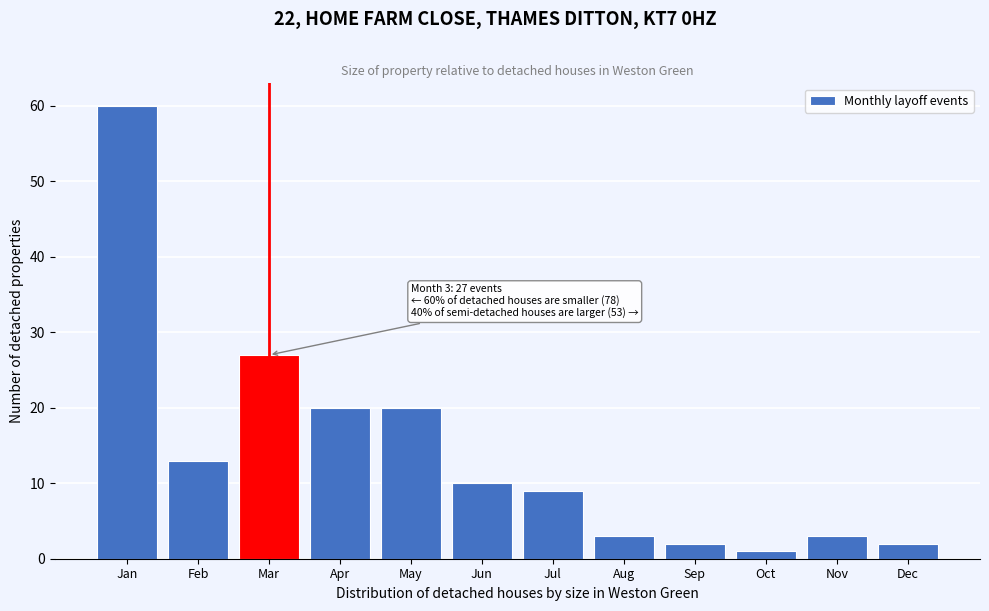

Reading right to left, extract all data points from this chart.

Dec=2	Nov=3	Oct=1	Sep=2	Aug=3	Jul=9	Jun=10	May=20	Apr=20	Mar=27	Feb=13	Jan=60